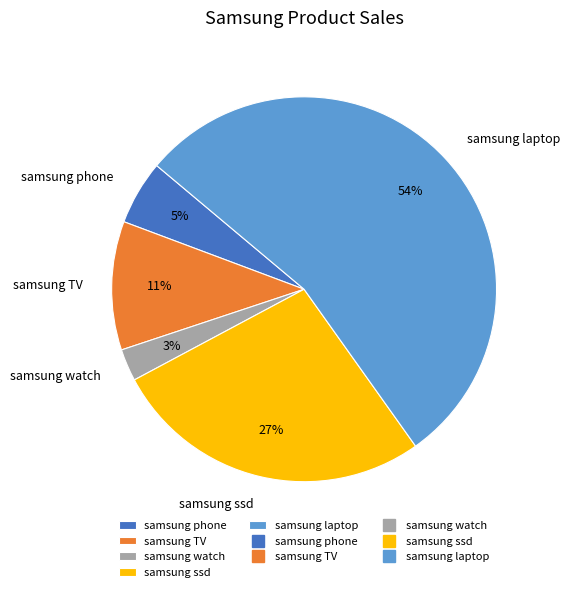

To the nearest percent, what is the average slice percentage?

20%